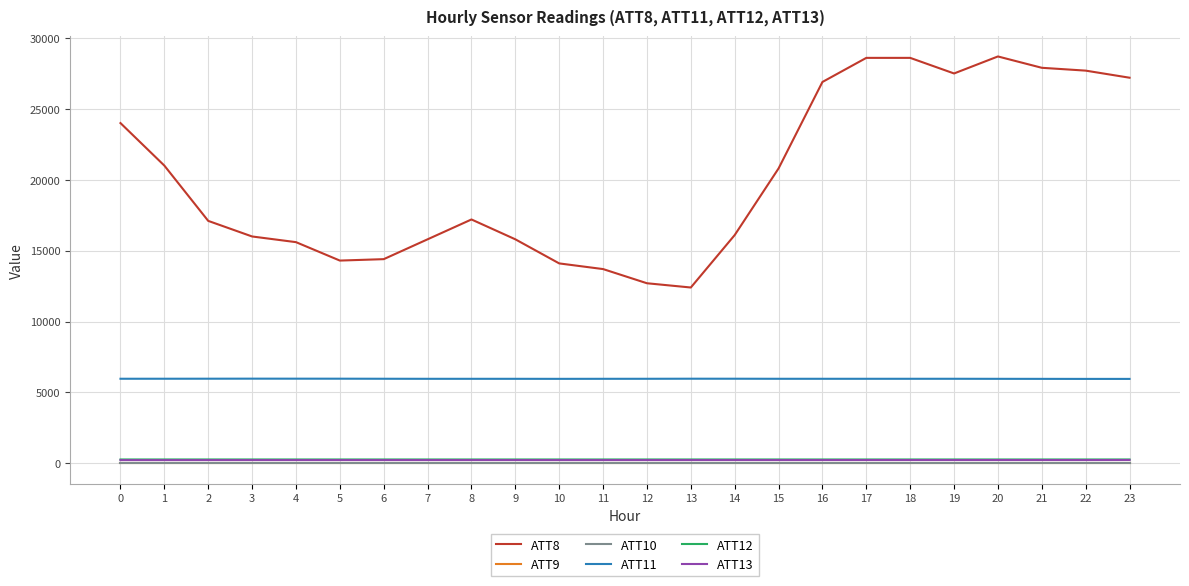

Does the chart have visible grid lines?

Yes